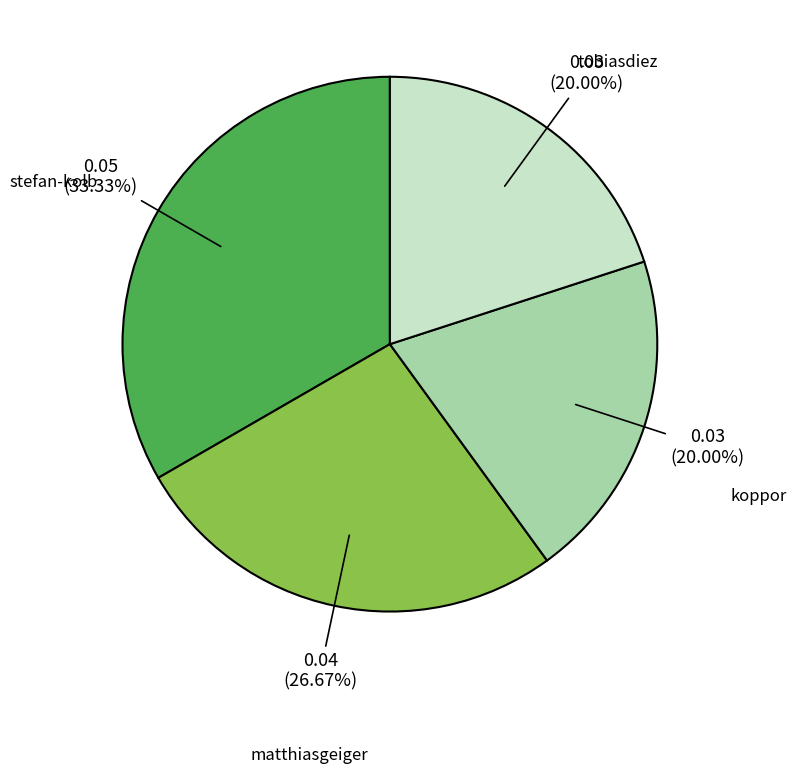

Is it true that koppor is 20% of the pie?

True